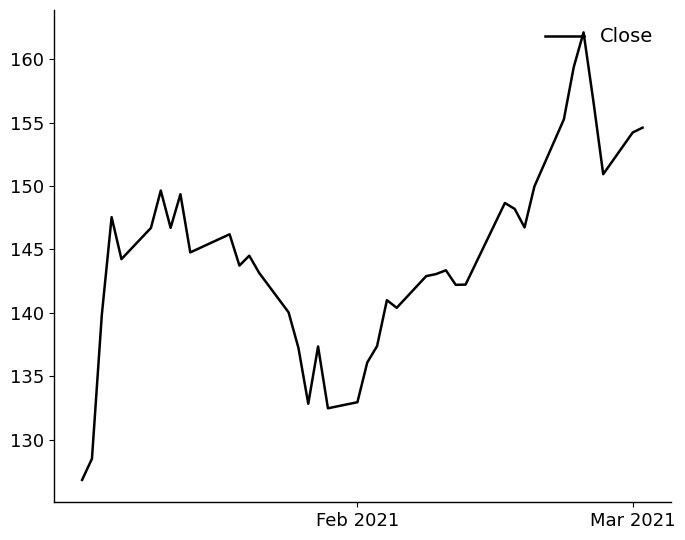

What is the maximum value shown in the chart?

162.1